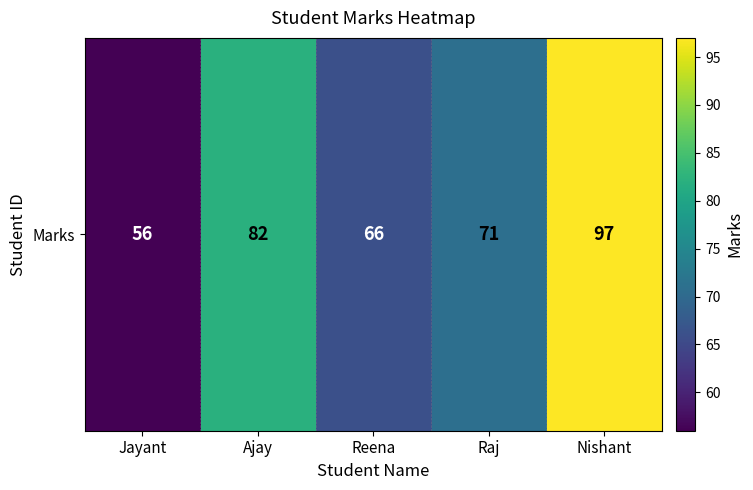

What is the change in value from Jayant to Nishant?

+41